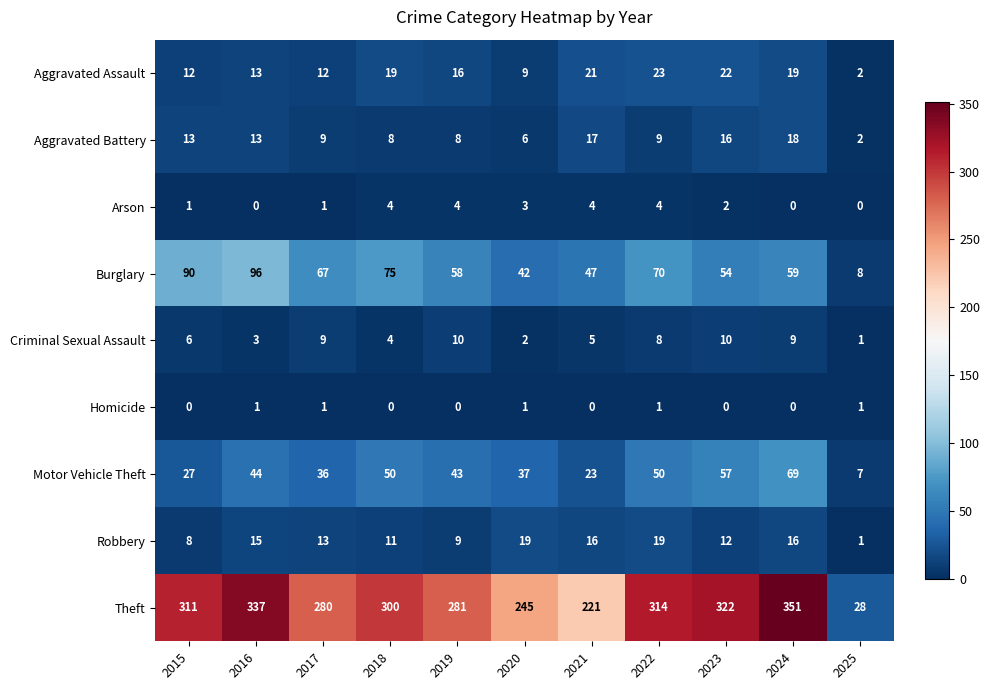

List the series in order of their peak value, lowest first.

Homicide, Arson, Criminal Sexual Assault, Aggravated Battery, Robbery, Aggravated Assault, Motor Vehicle Theft, Burglary, Theft